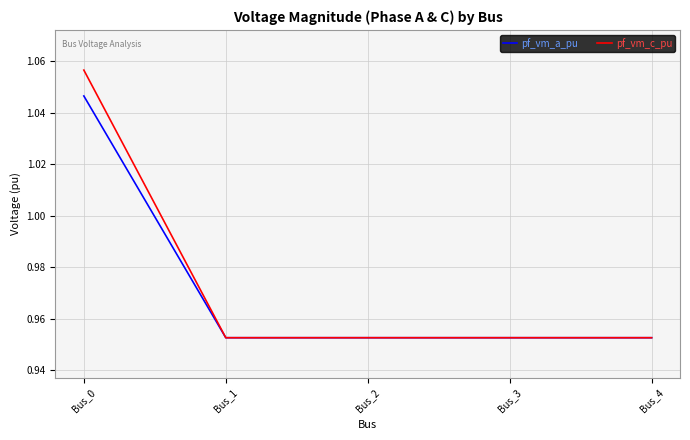

The value of pf_vm_a_pu at Bus_2 is 0.5. True or false?

False